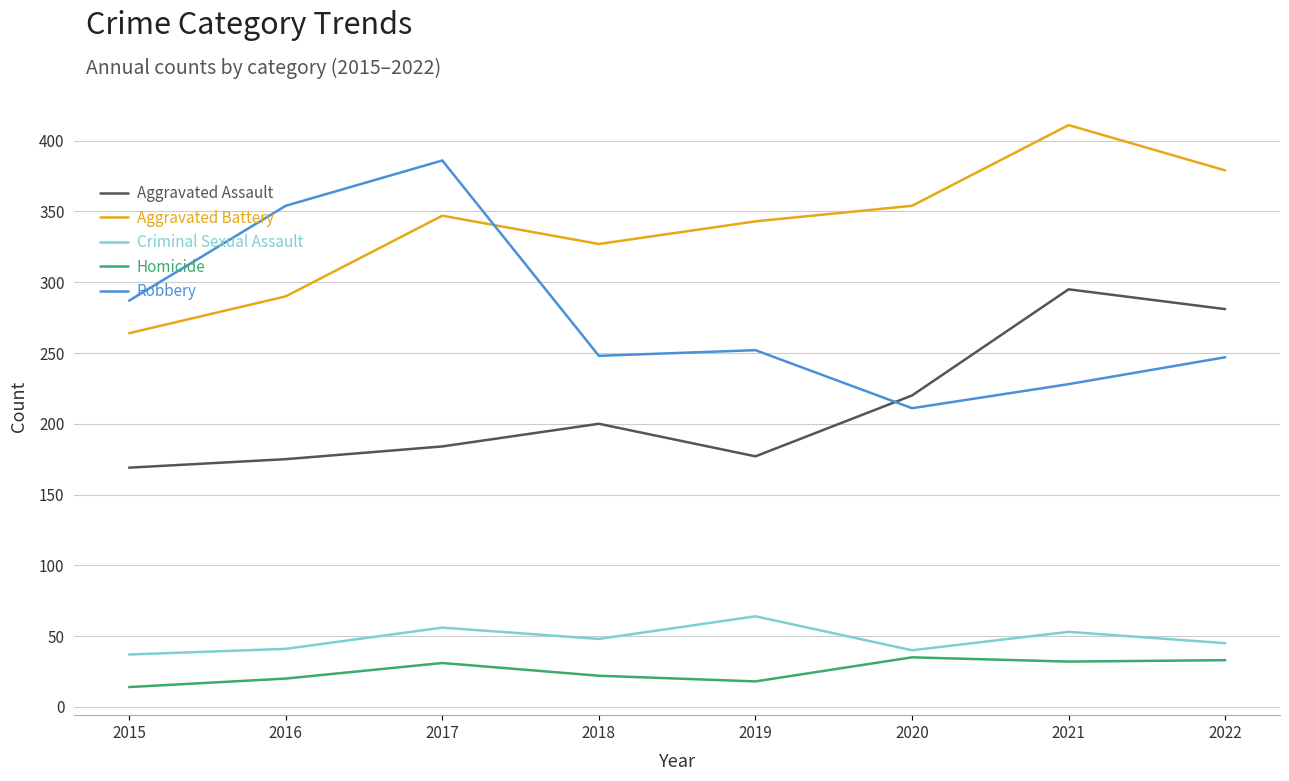

What is the difference between the Robbery values at 2022 and 2015?

40